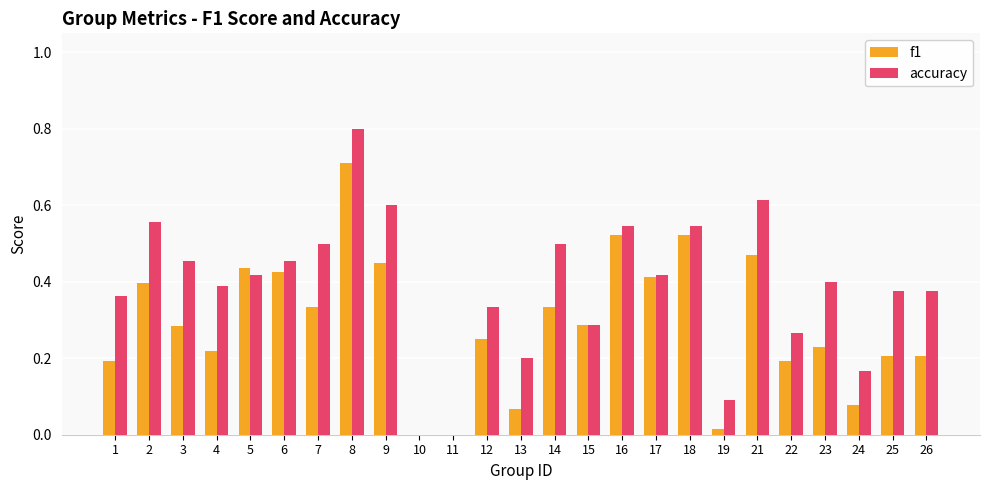

Count the number of data series in this chart.

2